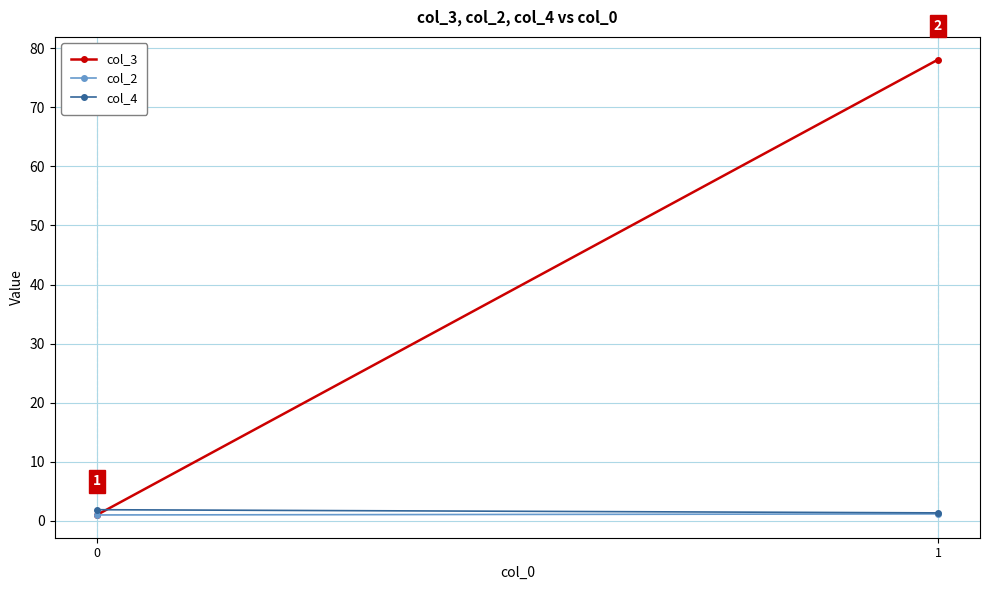

Which series has the largest total across all categories?

col_3